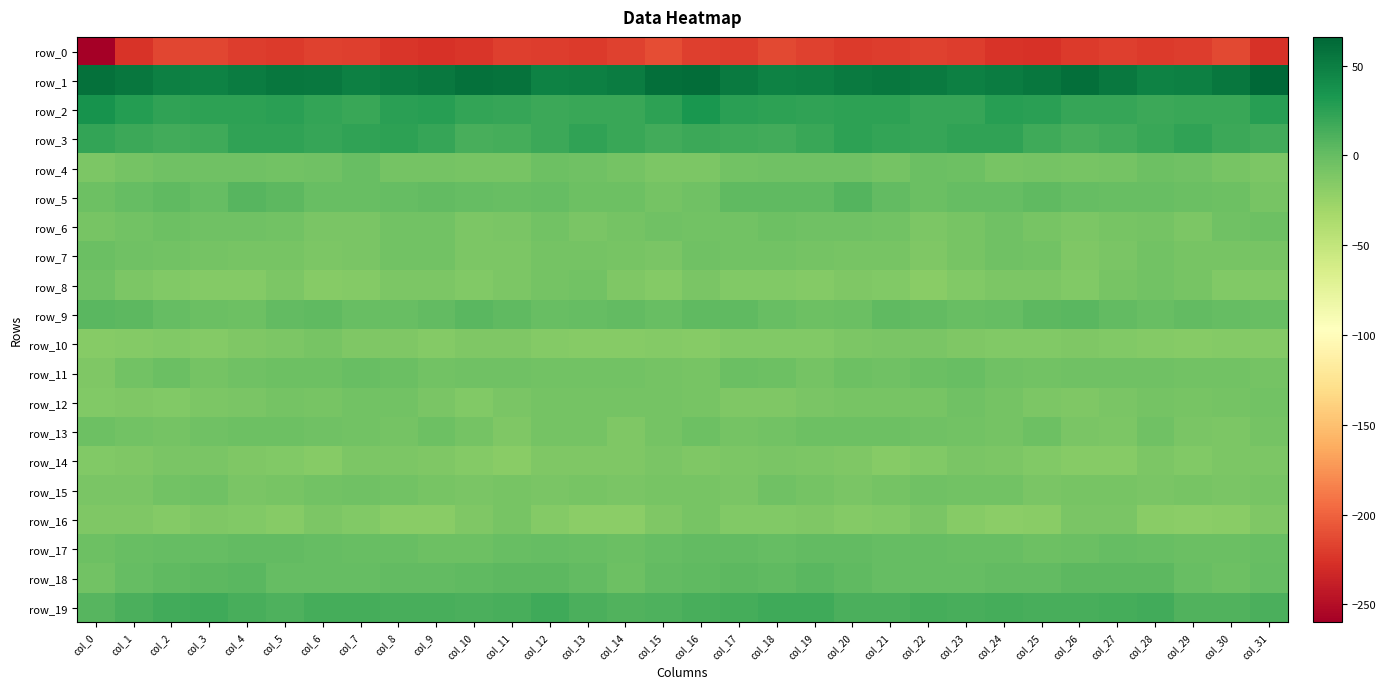

Count the number of data series in this chart.

20